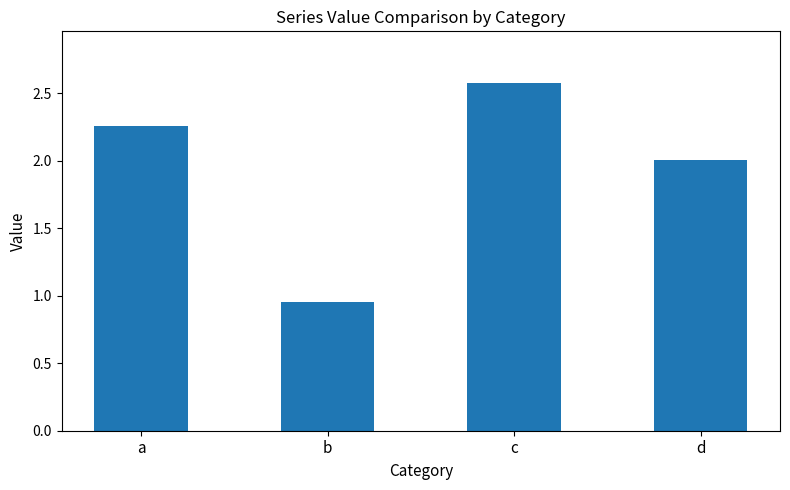

List the labels in order of value, smallest first.

b, d, a, c